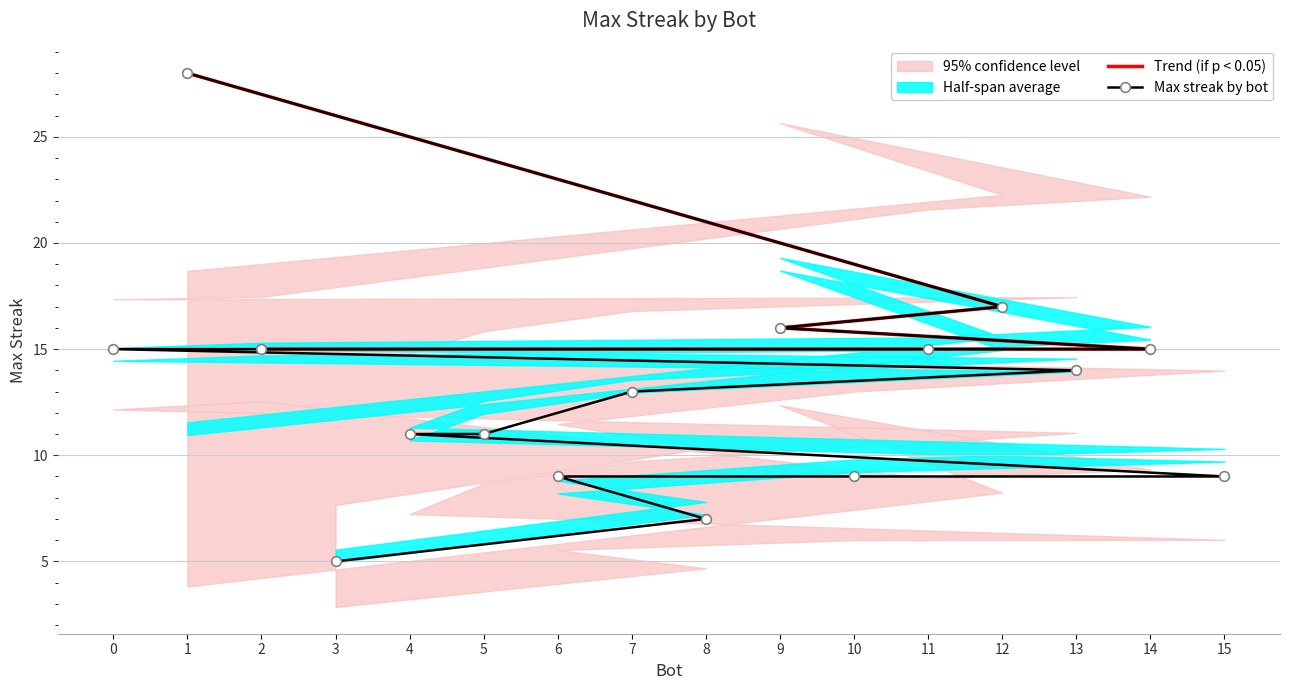

What is the approximate value at 2, to the nearest 5?

15